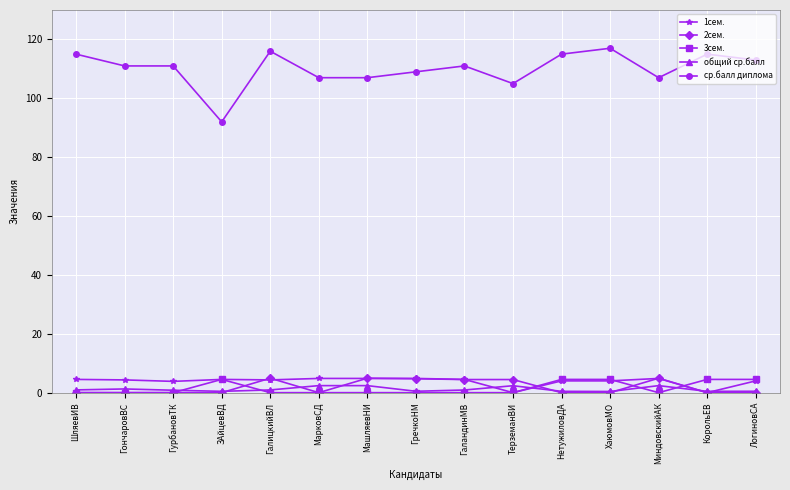

What is the total value across all series at ТерземанВИ?

111.8